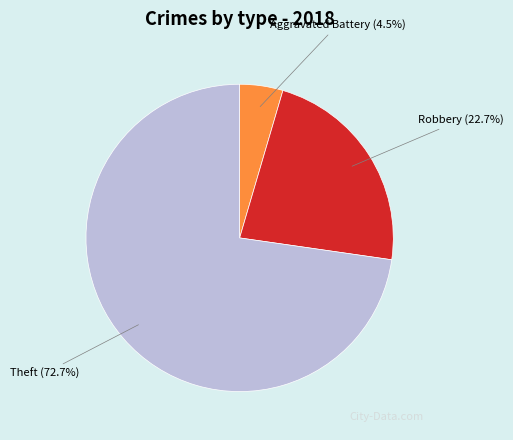

Does any single category account for the majority?

Yes